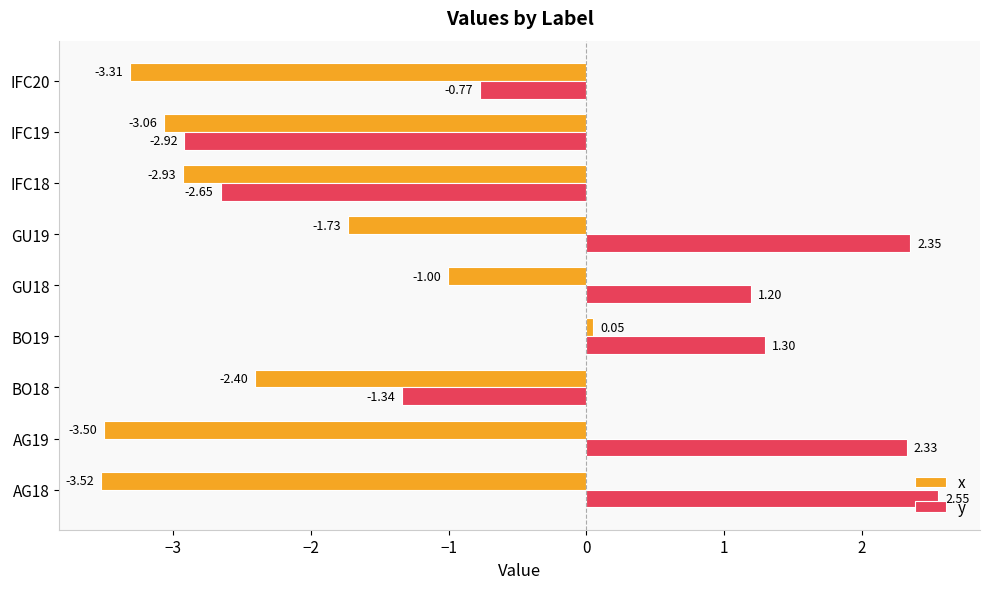

Rank the series by their maximum value, from highest to lowest.

y, x